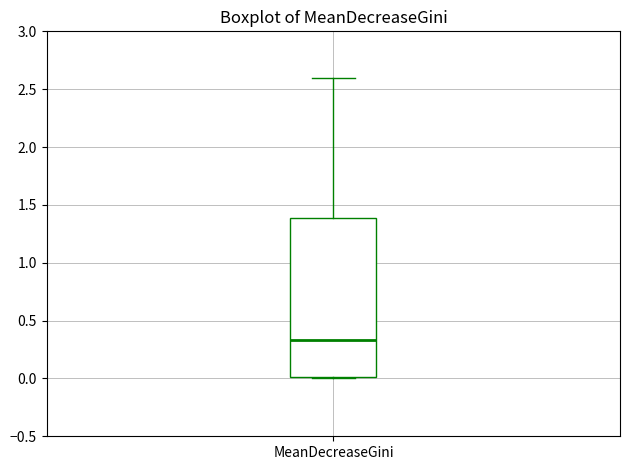

Where does the upper whisker of the box for MeanDecreaseGini end on the y-axis? The values are not printed on the chart, so give them approximately, as read against the axis.

2.60